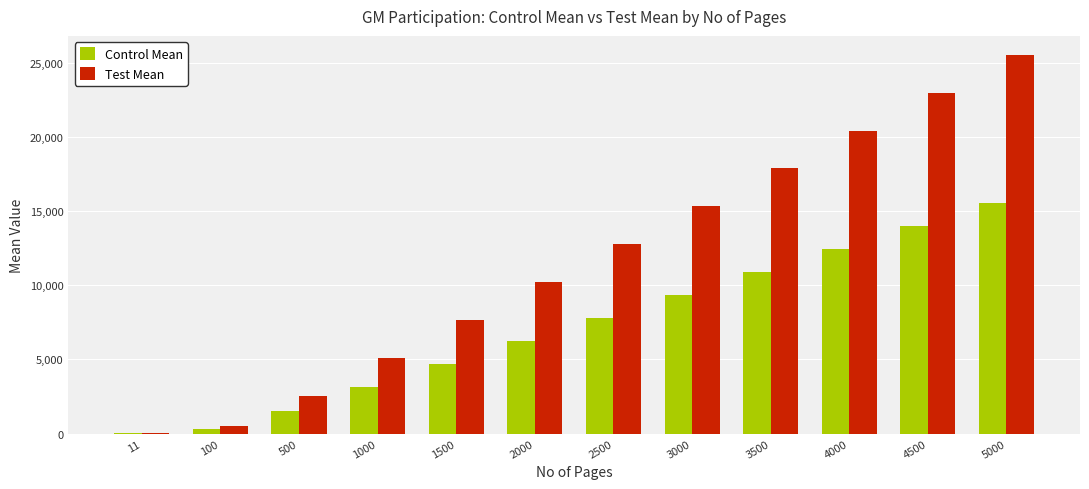

How many groups of bars are there?

12